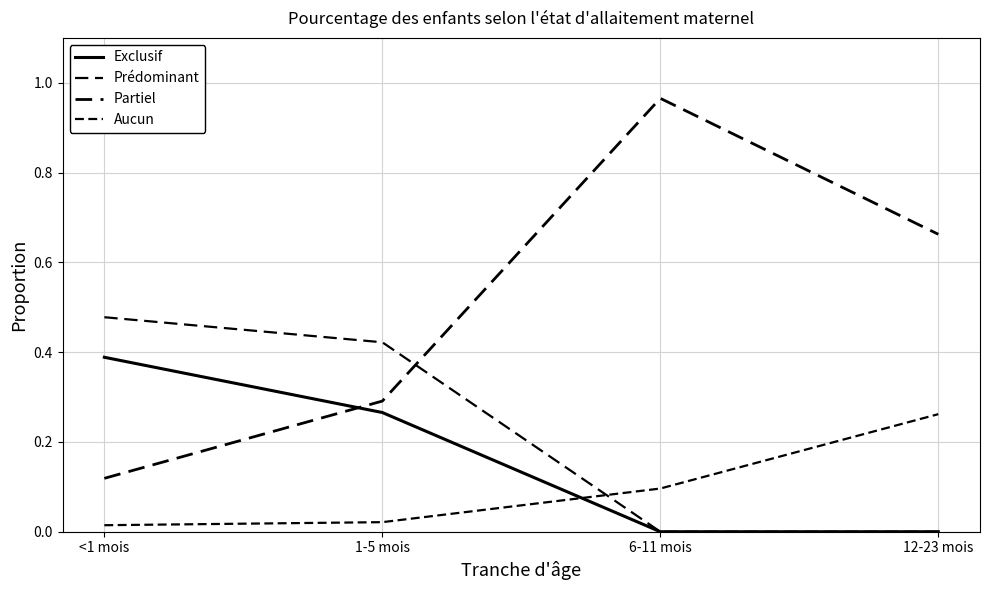

Reading left to right, extract all data points from this chart.

Exclusif: <1 mois=0.4	1-5 mois=0.3	6-11 mois=0.0	12-23 mois=0.0
Prédominant: <1 mois=0.5	1-5 mois=0.4	6-11 mois=0.0	12-23 mois=0.0
Partiel: <1 mois=0.1	1-5 mois=0.3	6-11 mois=1.0	12-23 mois=0.7
Aucun: <1 mois=0.0	1-5 mois=0.0	6-11 mois=0.1	12-23 mois=0.3